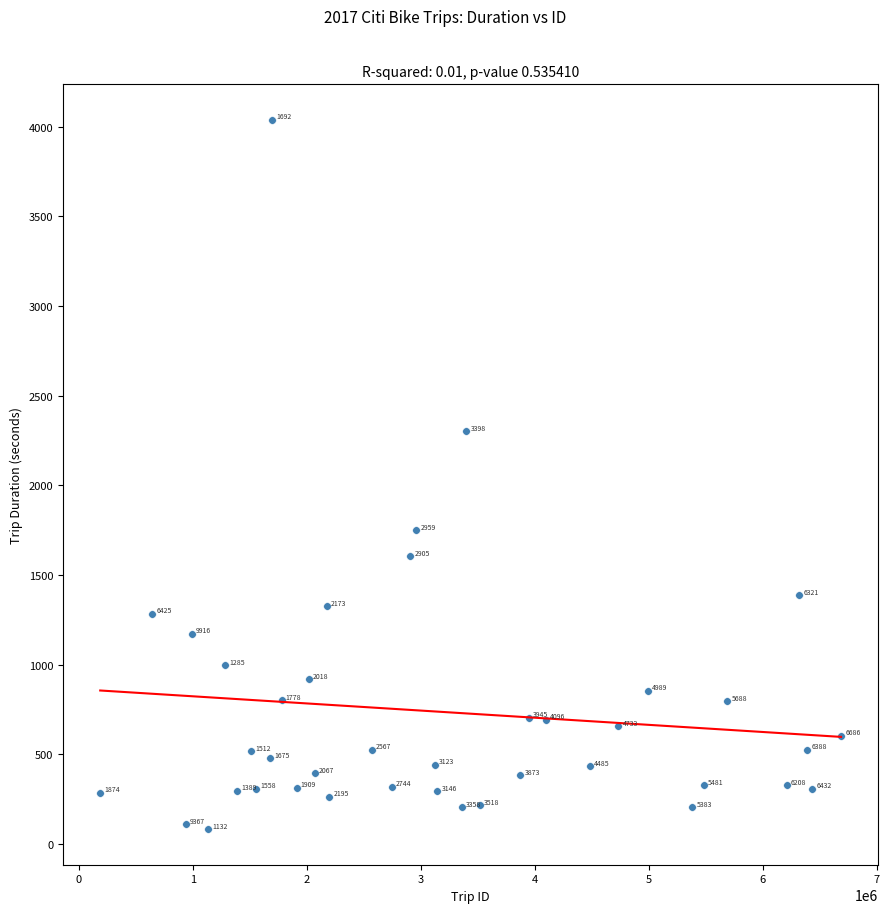

What Y value in the scatter plot is closest to 2060?

2301